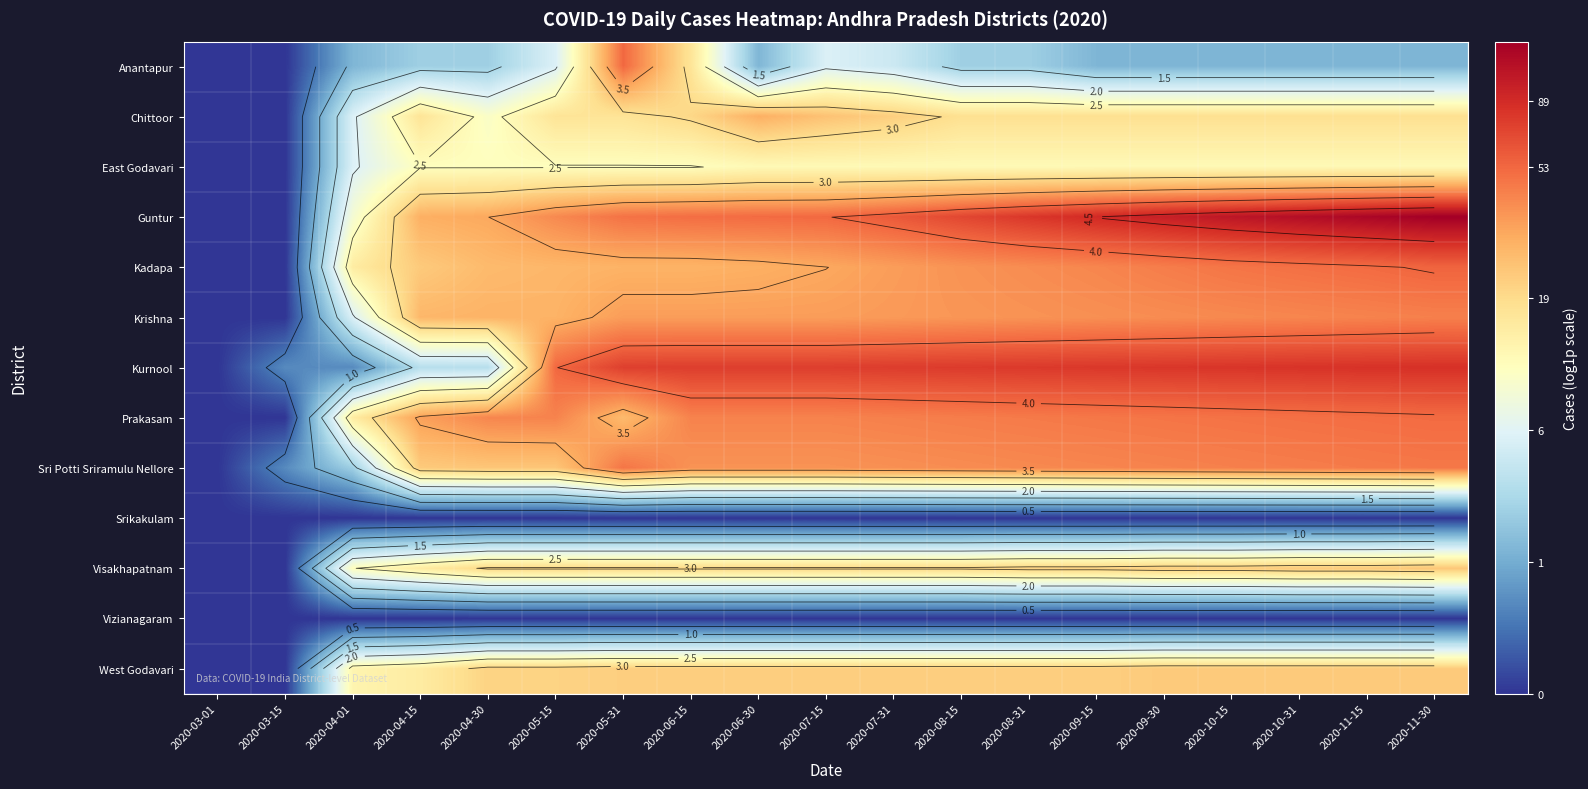

Which series has the largest total across all categories?

Guntur